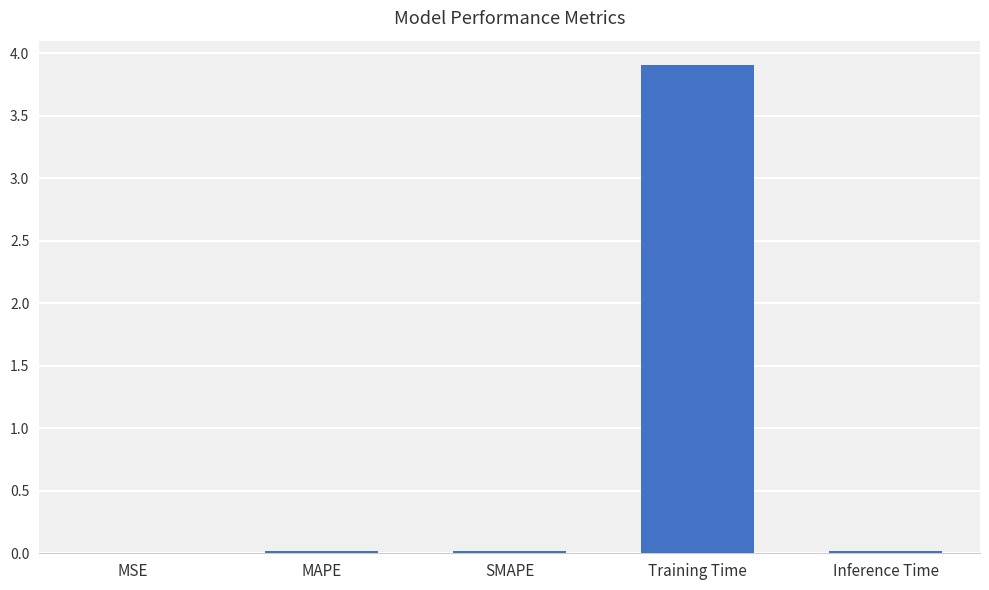

Is it true that the value at SMAPE is 0.0?

True